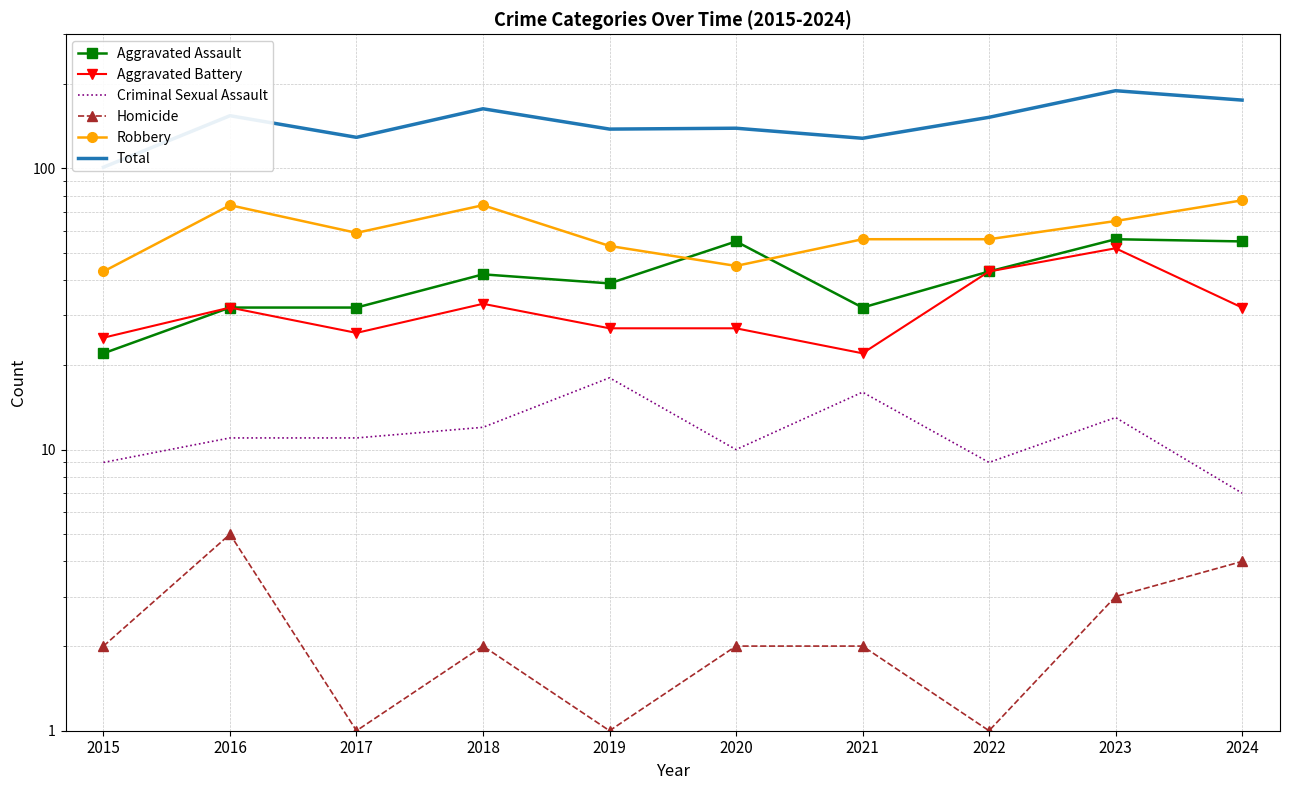

What is the difference between the maximum and second lowest values in the Aggravated Assault series?

24